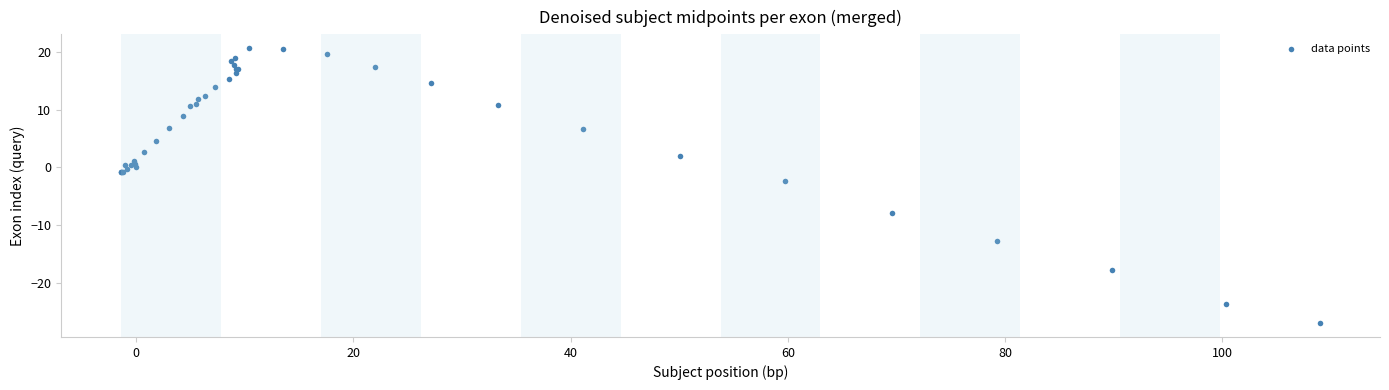

What Y value in the scatter plot is closest to -3?

-2.3